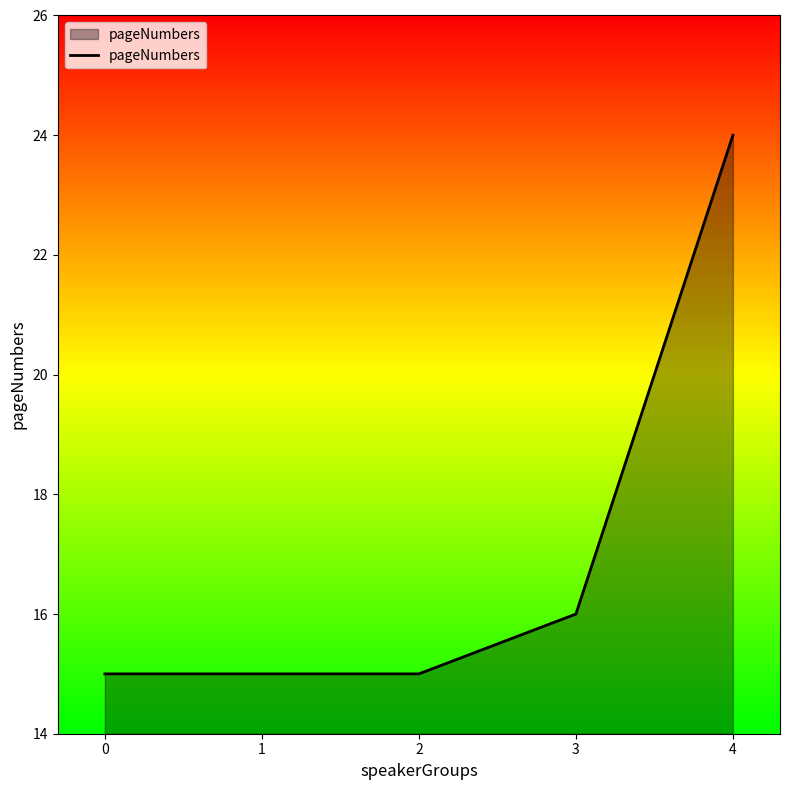

Reading right to left, what are all the values shown in this chart?

4=24	3=16	2=15	1=15	0=15